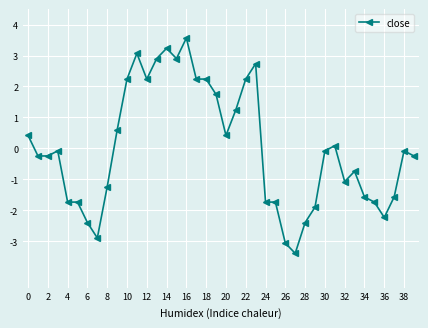

True or false: the data has more than 2 interior local peaks.

True